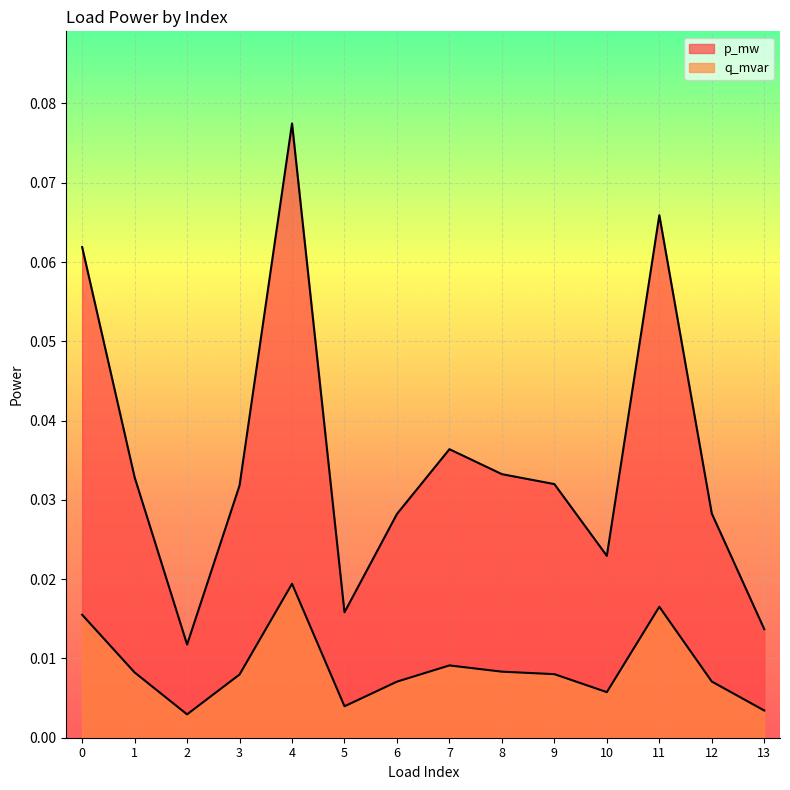

Which category has the lowest value across all series?

2